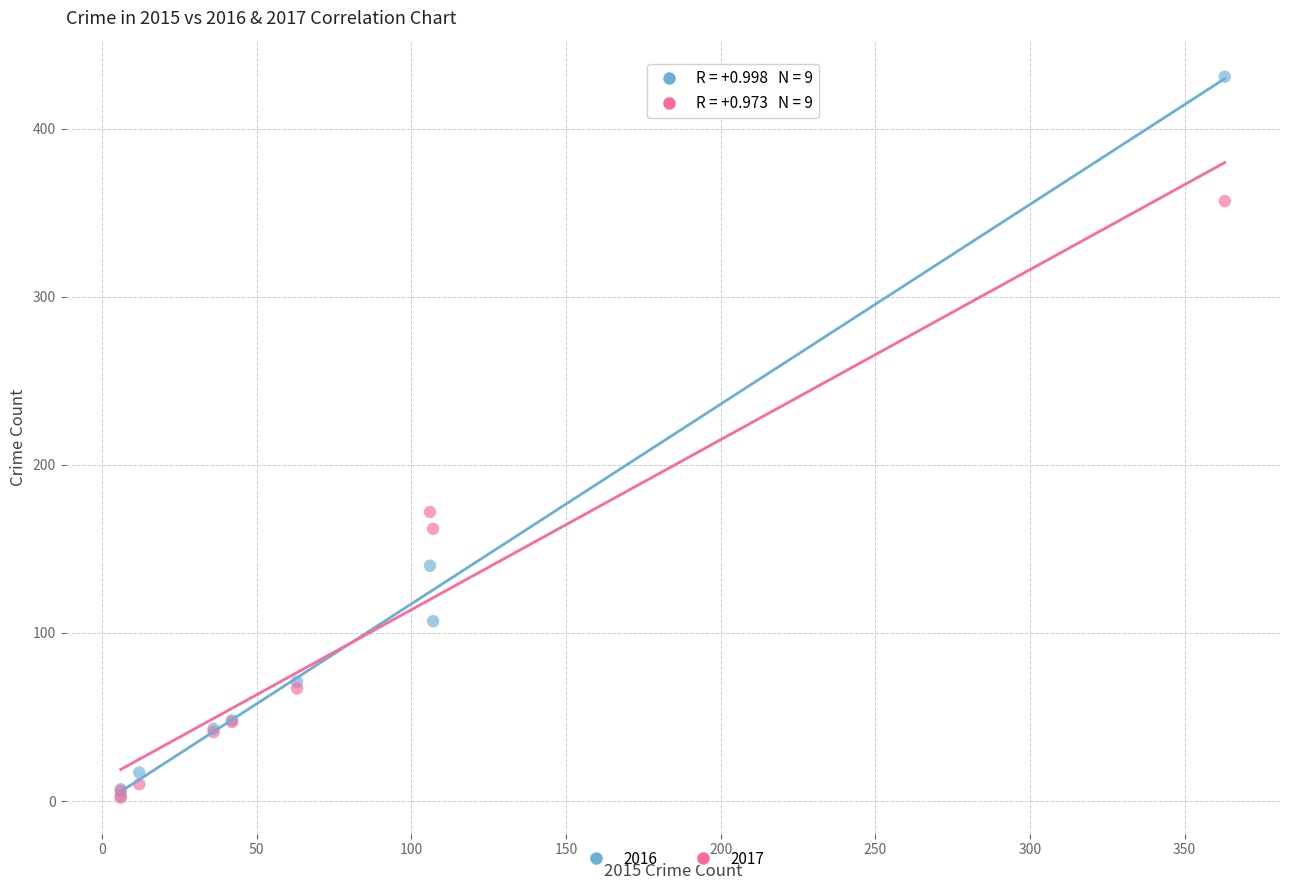

Across all series, what Y value is closest to 216?

172